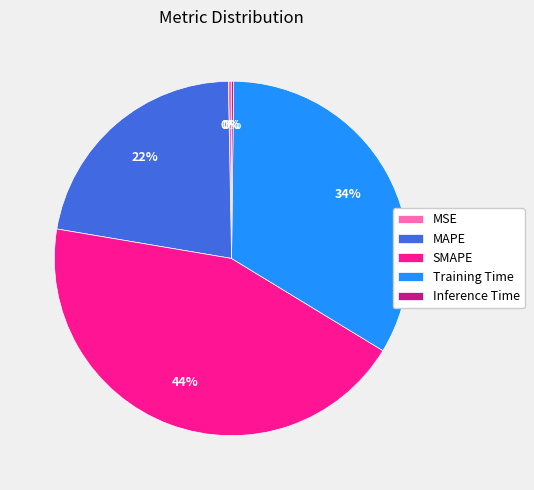

Is it true that SMAPE is 52% of the pie?

False